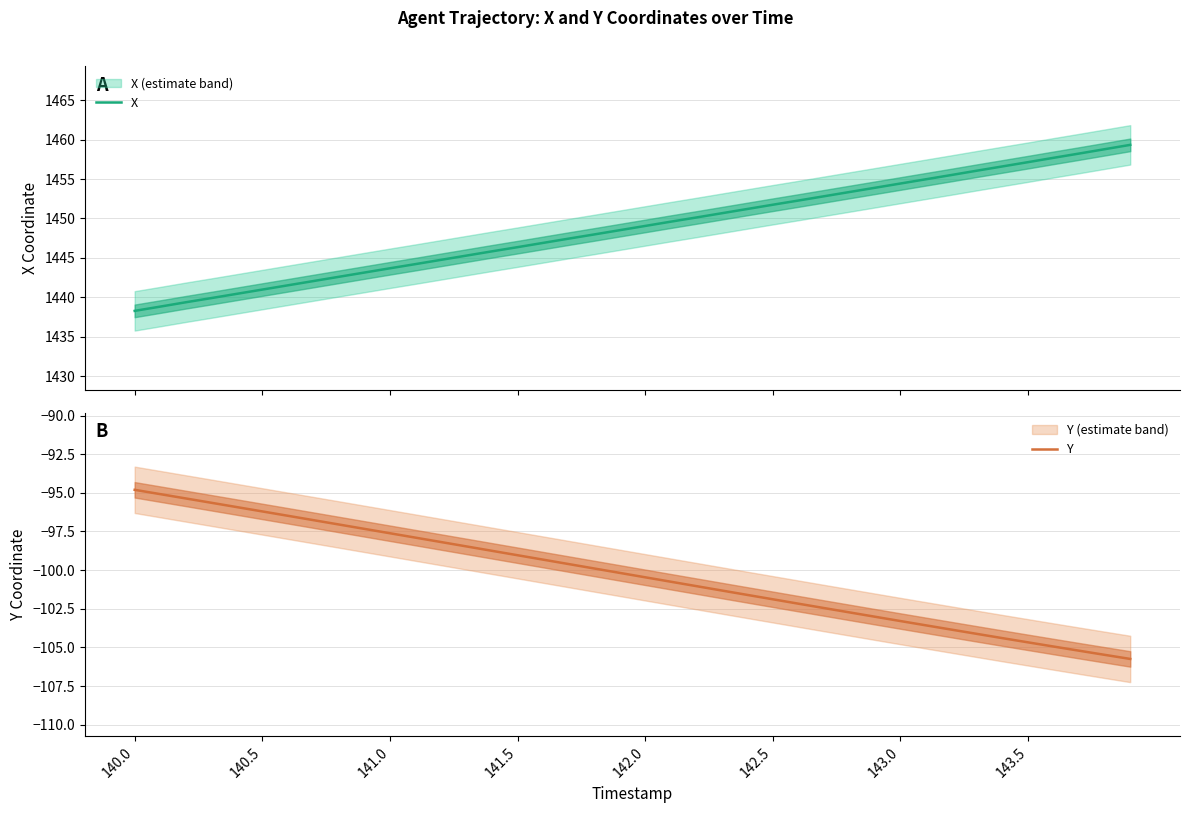

How many series are shown in this chart?

2